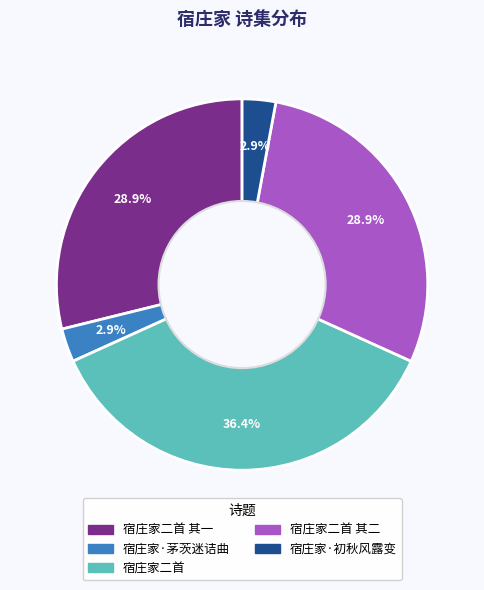

Is there a majority slice in this chart?

No